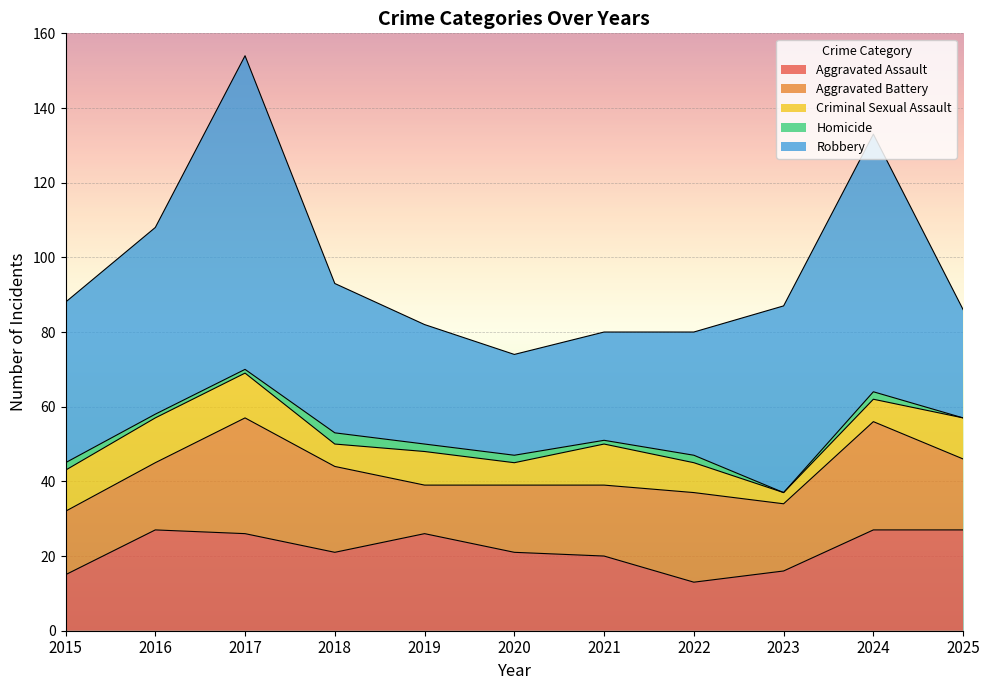

At which label is Aggravated Battery closest to 22?

2018